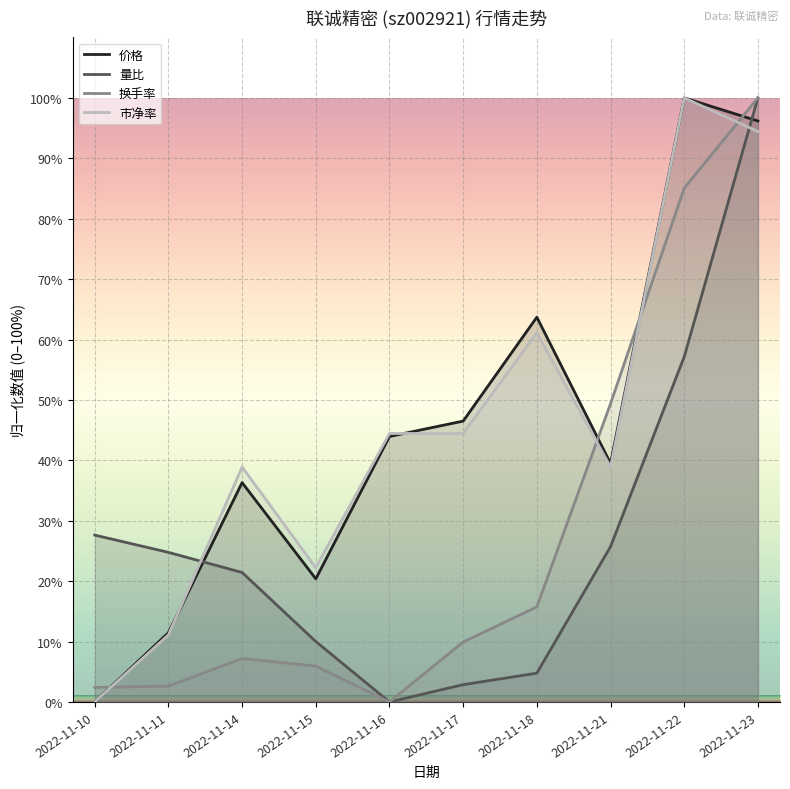

Which series has the widest spread of values?

换手率